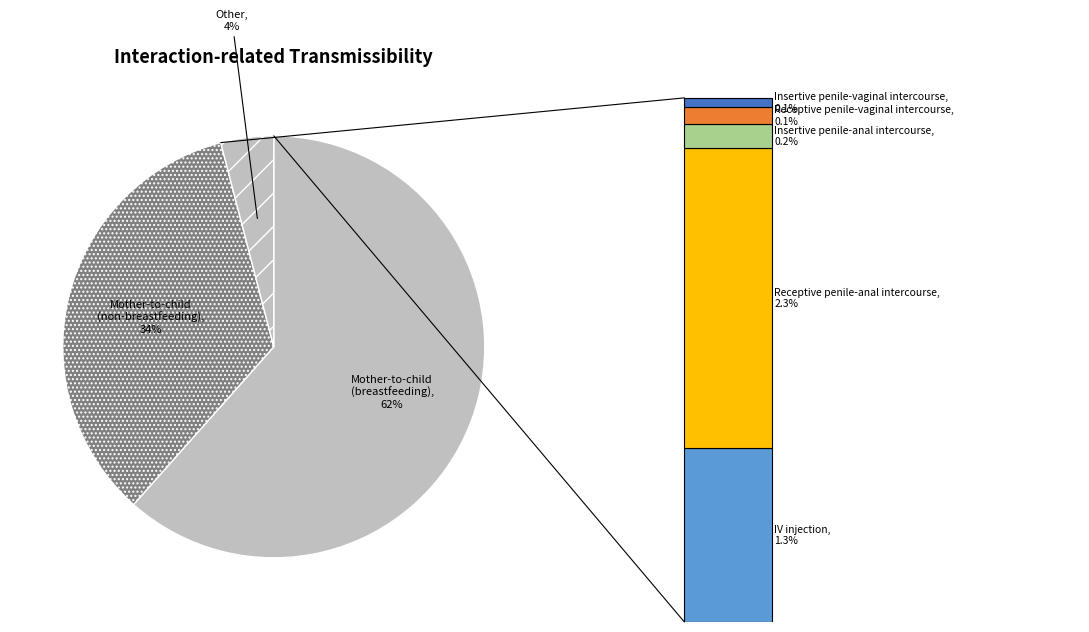

Which has a higher value, Insertive penile-vaginal intercourse or Receptive penile-vaginal intercourse?

Receptive penile-vaginal intercourse